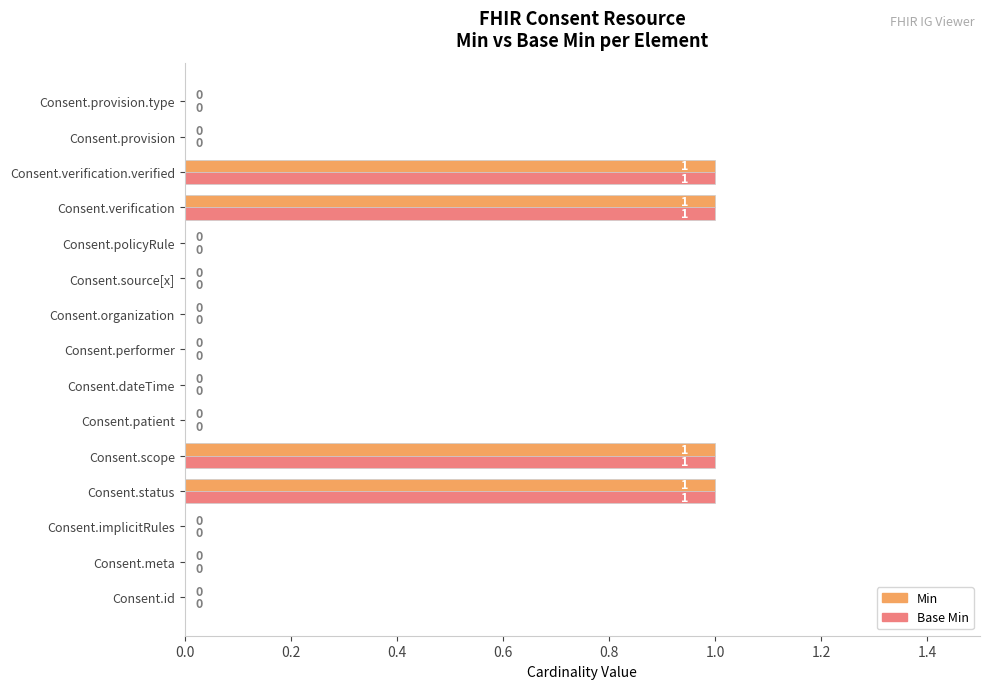

What are all the series names shown in the legend?

Min, Base Min